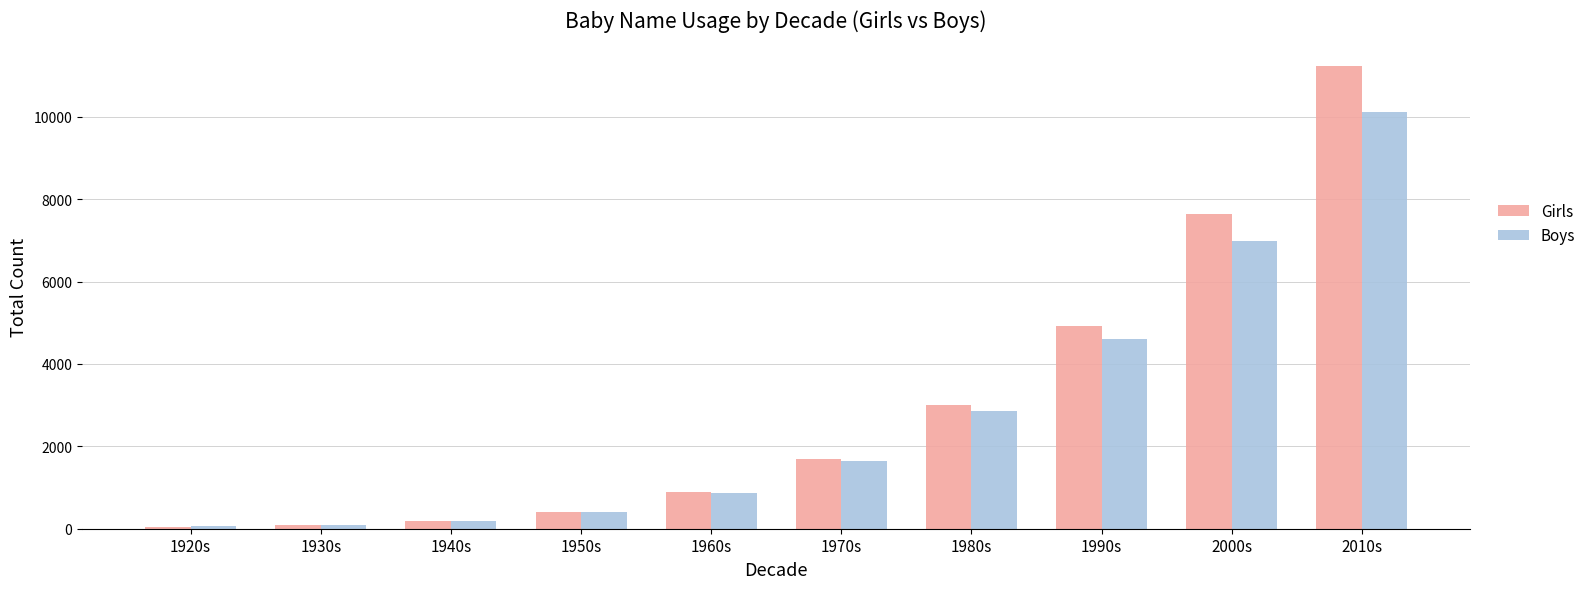

Which series has the widest spread of values?

Girls